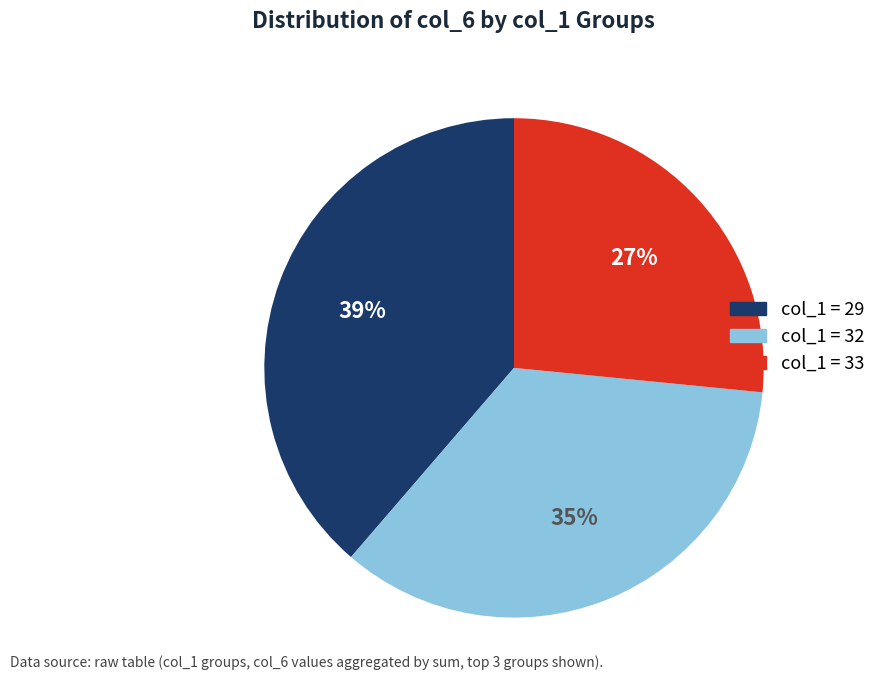

Does any single category account for the majority?

No